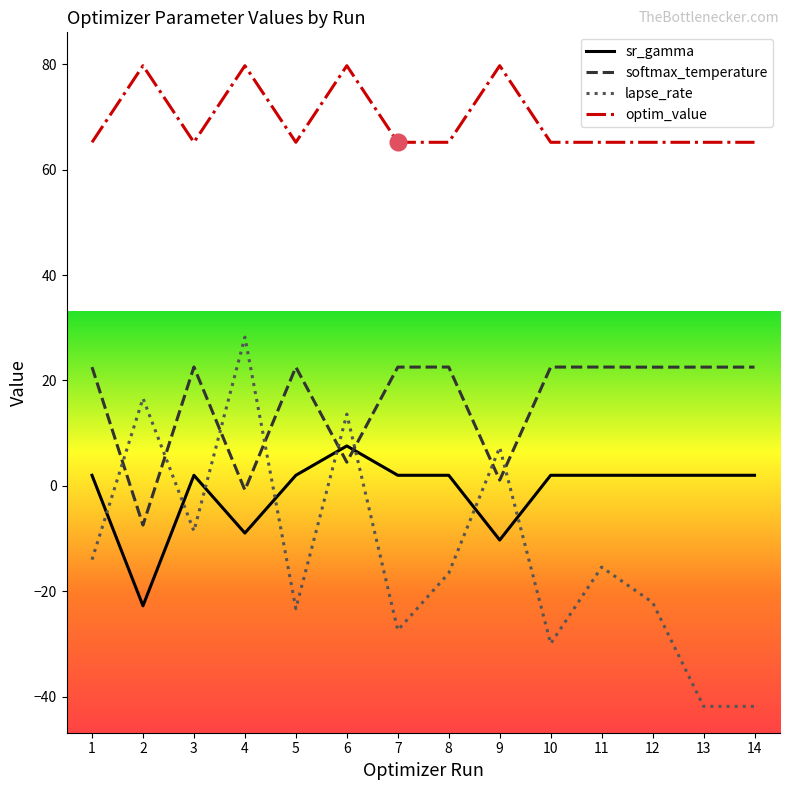

How many negative values does the softmax_temperature series have?

2